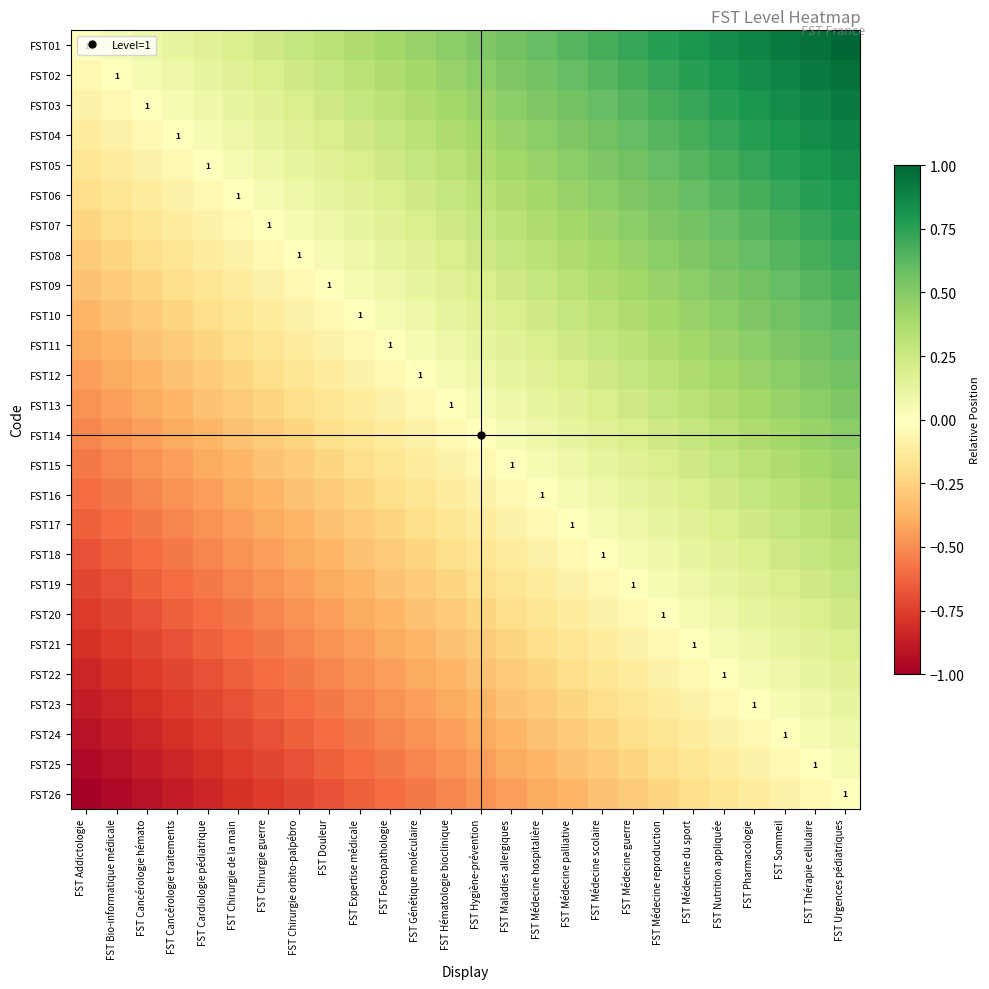

At which label does FST17 reach its peak?

FST Urgences pédiatriques